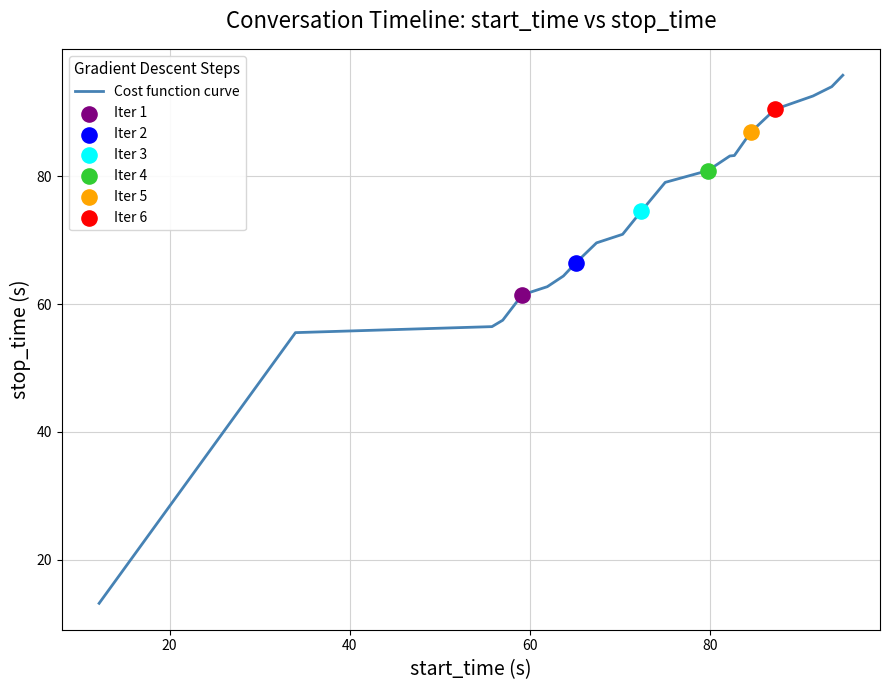

What is the difference between the maximum and minimum values?

82.7